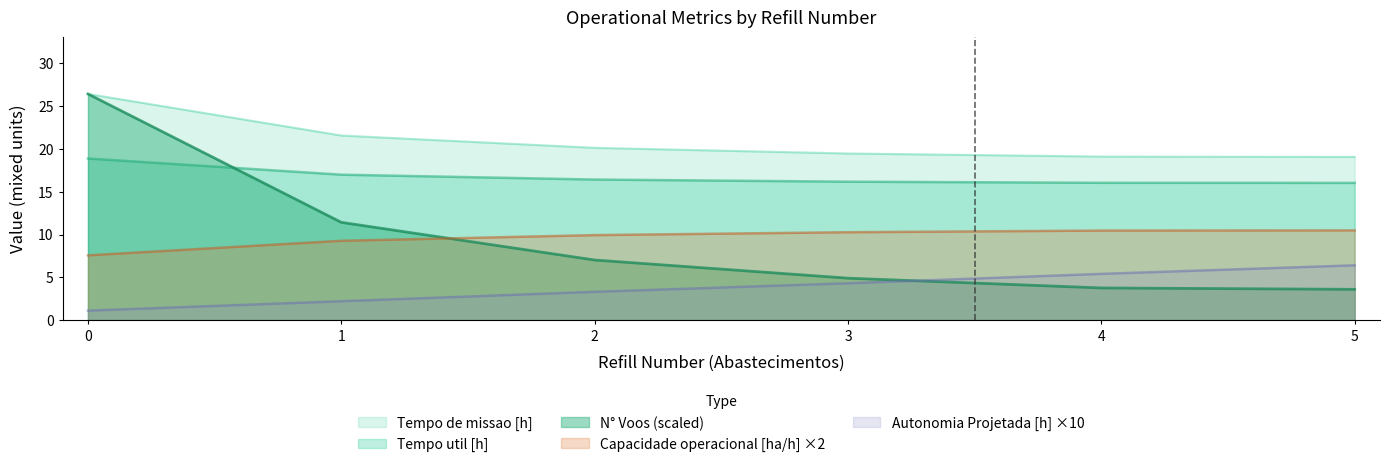

True or false: Tempo de missao [h] and Capacidade operacional [ha/h] cross at least once.

False